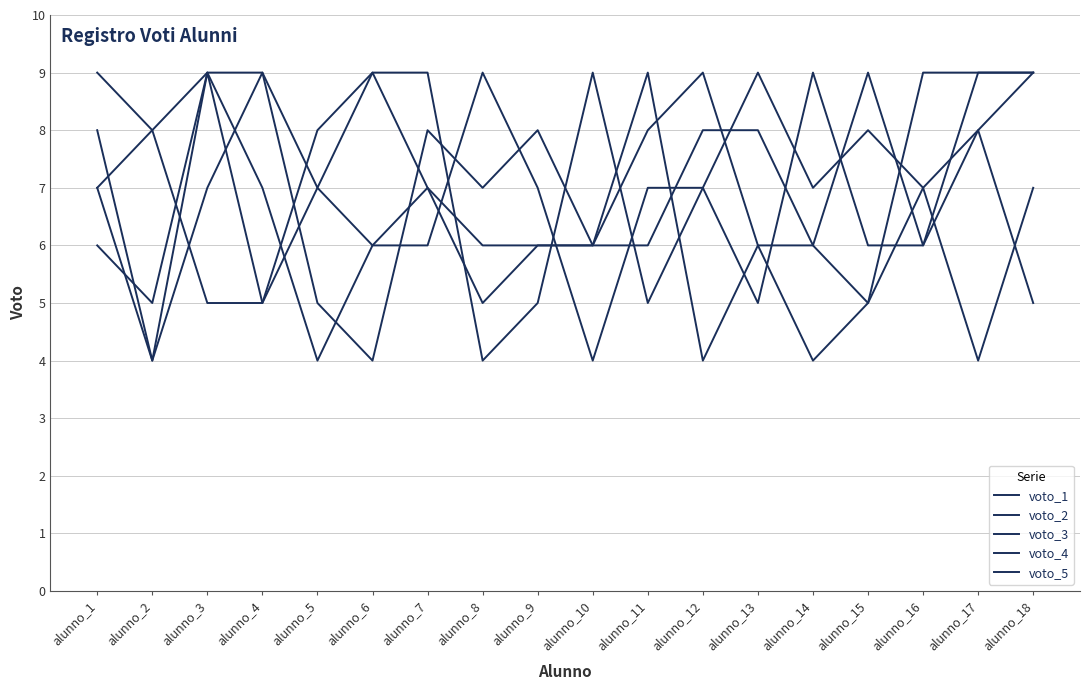

Reading left to right, list all the values displayed in this chart.

voto_1: alunno_1=8	alunno_2=4	alunno_3=9	alunno_4=5	alunno_5=7	alunno_6=6	alunno_7=6	alunno_8=9	alunno_9=7	alunno_10=4	alunno_11=7	alunno_12=7	alunno_13=5	alunno_14=9	alunno_15=6	alunno_16=6	alunno_17=9	alunno_18=9
voto_2: alunno_1=7	alunno_2=4	alunno_3=7	alunno_4=9	alunno_5=7	alunno_6=9	alunno_7=7	alunno_8=6	alunno_9=6	alunno_10=6	alunno_11=9	alunno_12=4	alunno_13=6	alunno_14=4	alunno_15=5	alunno_16=9	alunno_17=9	alunno_18=9
voto_3: alunno_1=9	alunno_2=8	alunno_3=5	alunno_4=5	alunno_5=8	alunno_6=9	alunno_7=9	alunno_8=4	alunno_9=5	alunno_10=9	alunno_11=5	alunno_12=7	alunno_13=9	alunno_14=7	alunno_15=8	alunno_16=7	alunno_17=4	alunno_18=7
voto_4: alunno_1=7	alunno_2=8	alunno_3=9	alunno_4=9	alunno_5=5	alunno_6=4	alunno_7=8	alunno_8=7	alunno_9=8	alunno_10=6	alunno_11=6	alunno_12=8	alunno_13=8	alunno_14=6	alunno_15=9	alunno_16=6	alunno_17=8	alunno_18=9
voto_5: alunno_1=6	alunno_2=5	alunno_3=9	alunno_4=7	alunno_5=4	alunno_6=6	alunno_7=7	alunno_8=5	alunno_9=6	alunno_10=6	alunno_11=8	alunno_12=9	alunno_13=6	alunno_14=6	alunno_15=5	alunno_16=7	alunno_17=8	alunno_18=5